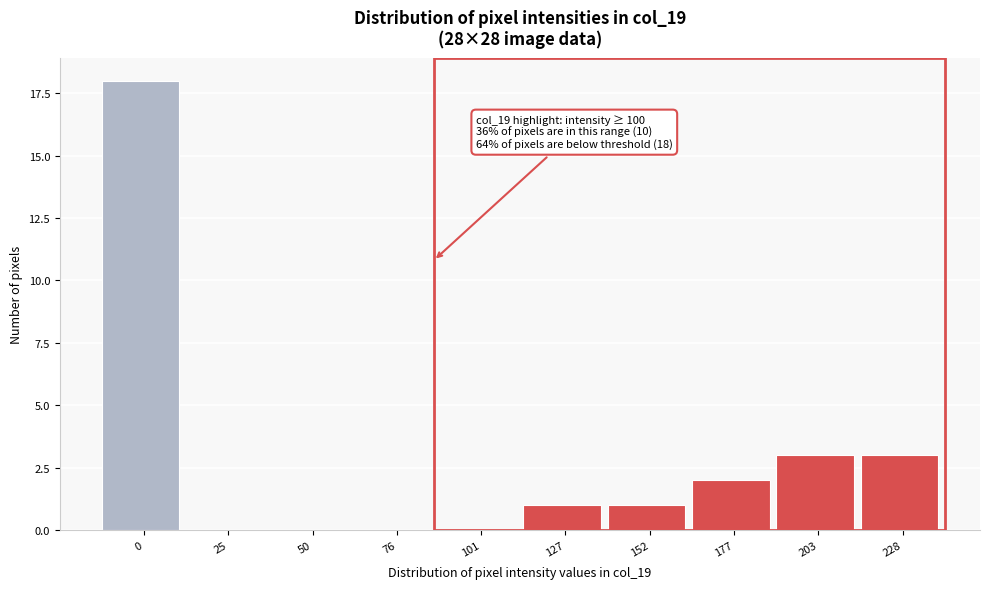

Reading right to left, extract all data points from this chart.

228=3	203=3	177=2	152=1	127=1	101=0	76=0	50=0	25=0	0=18